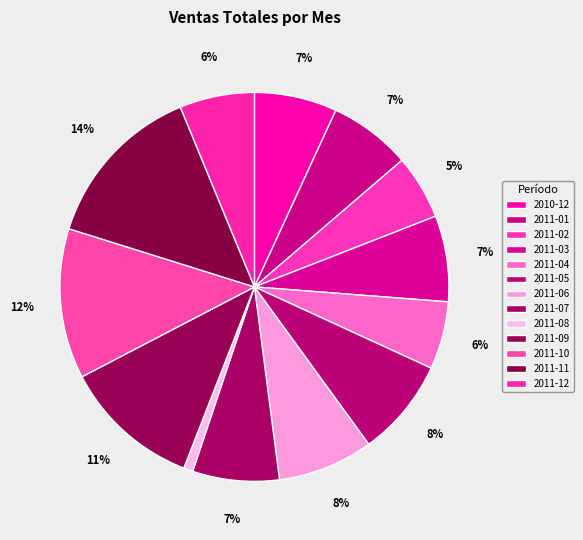

What is the largest slice in the pie chart?

2011-11